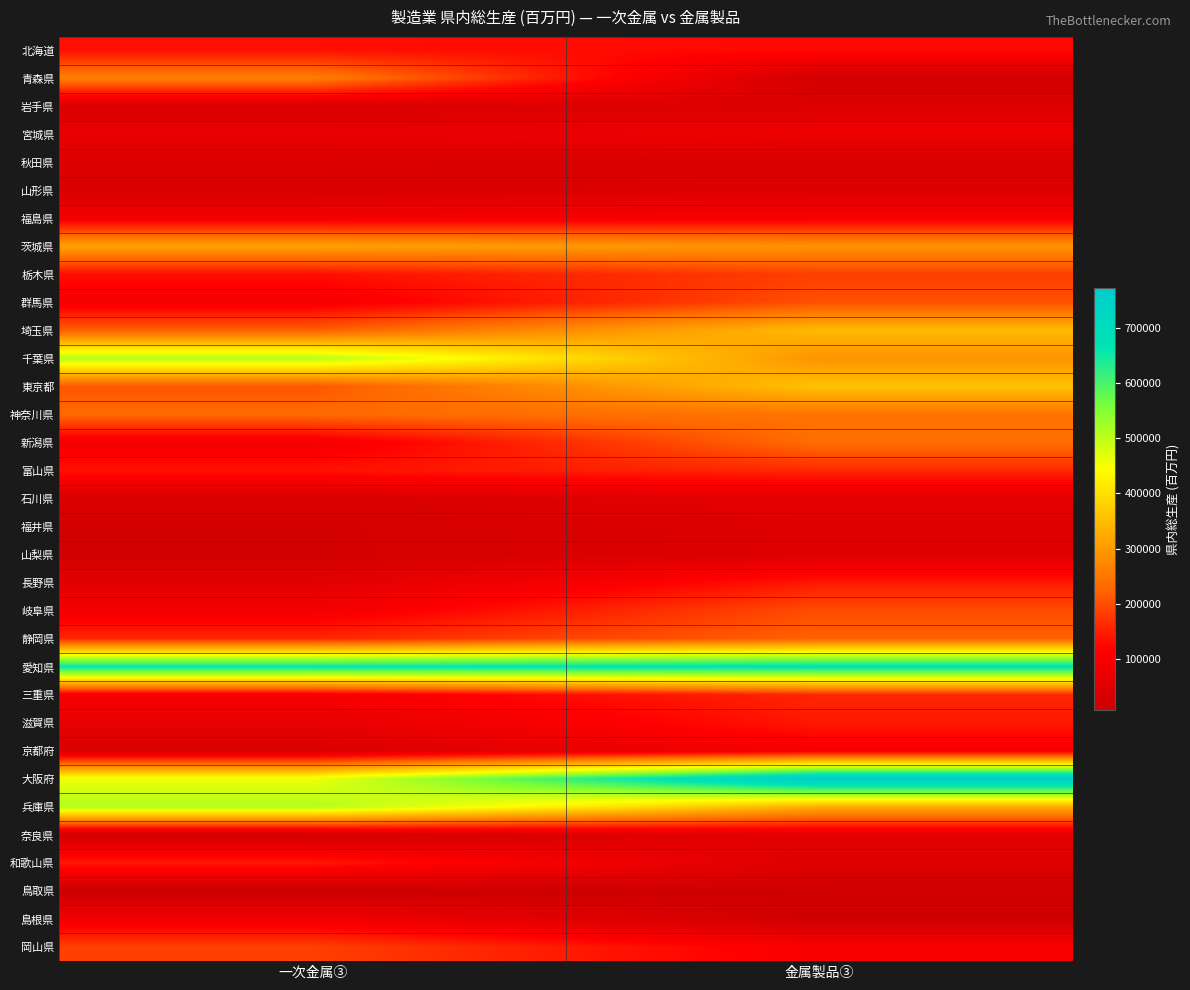

At which category is the sum across all series the highest?

金属製品③